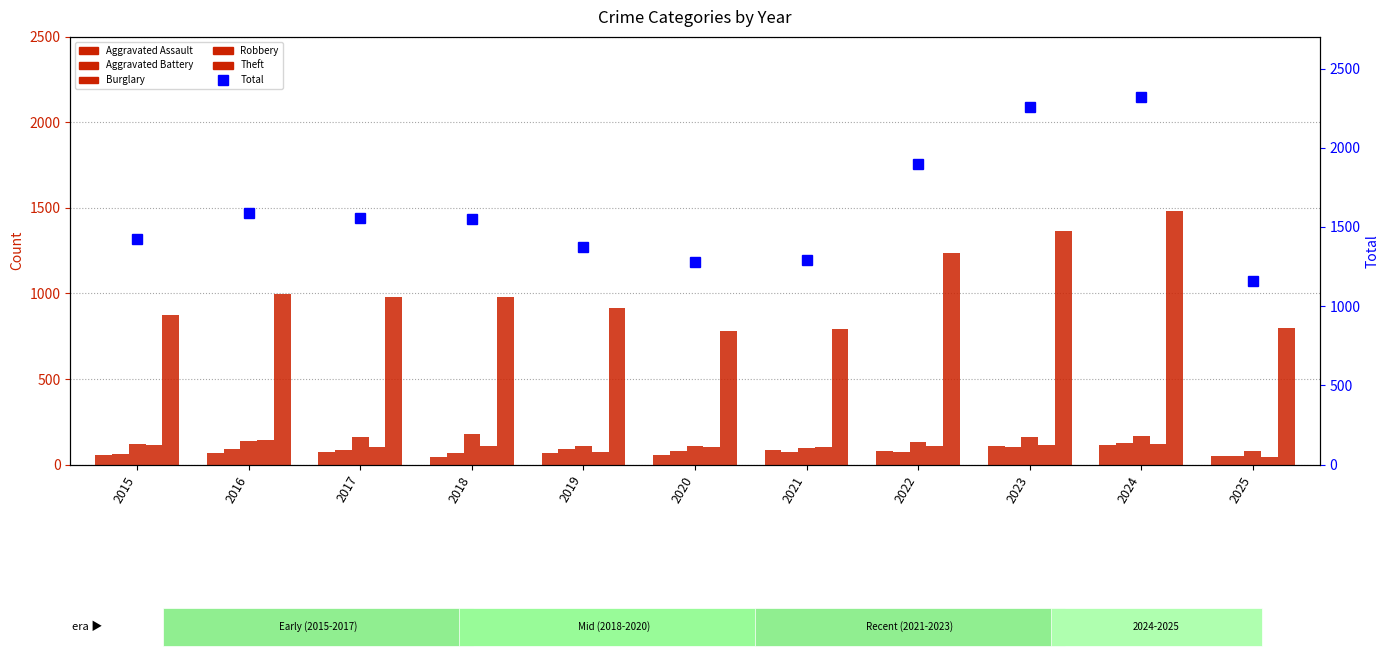

Read the Aggravated Battery value at 2021.

75